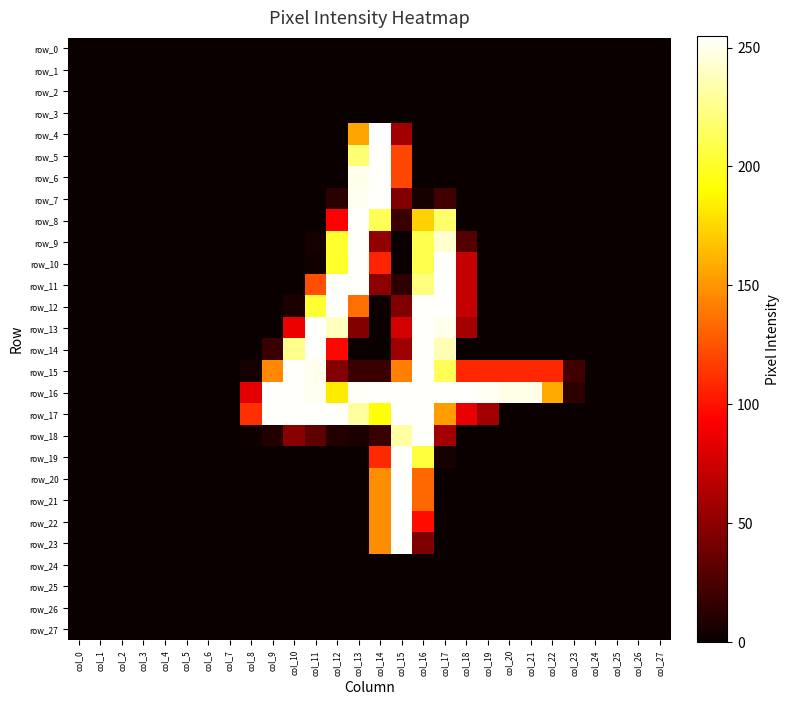

Between col_2 and col_21, which series saw the biggest shift?

row_16